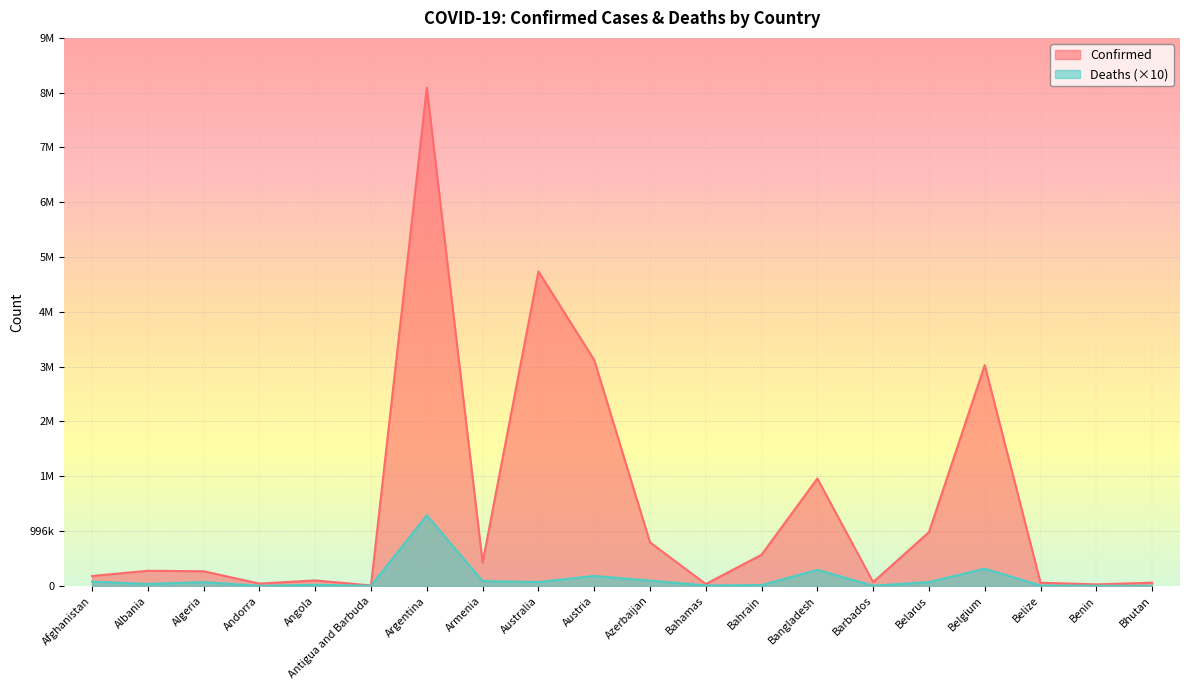

At which category is the sum across all series the highest?

Argentina